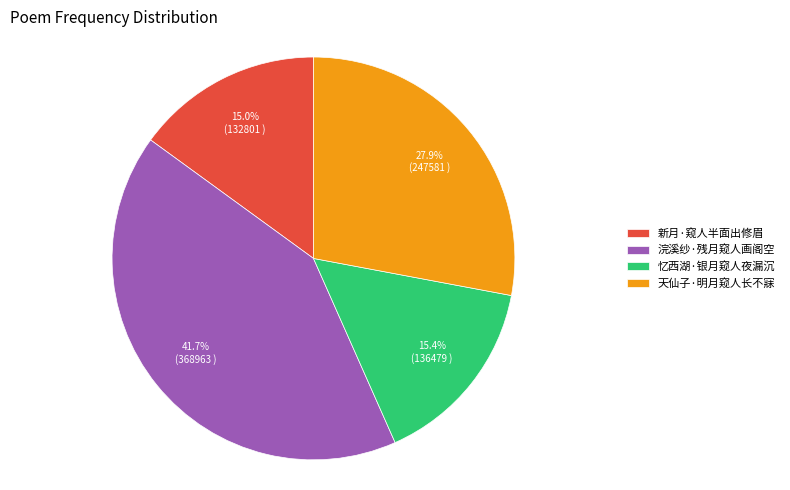

To the nearest percent, what is the difference between the largest and smallest slice percentages?

27%